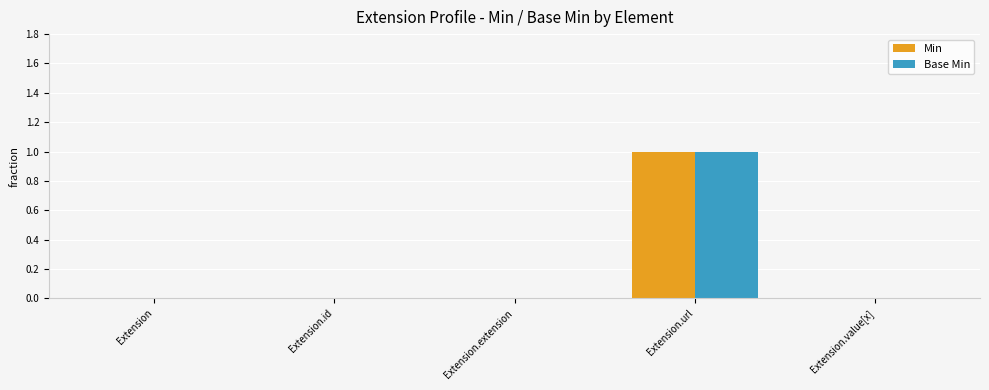

At which category is the sum across all series the highest?

Extension.url